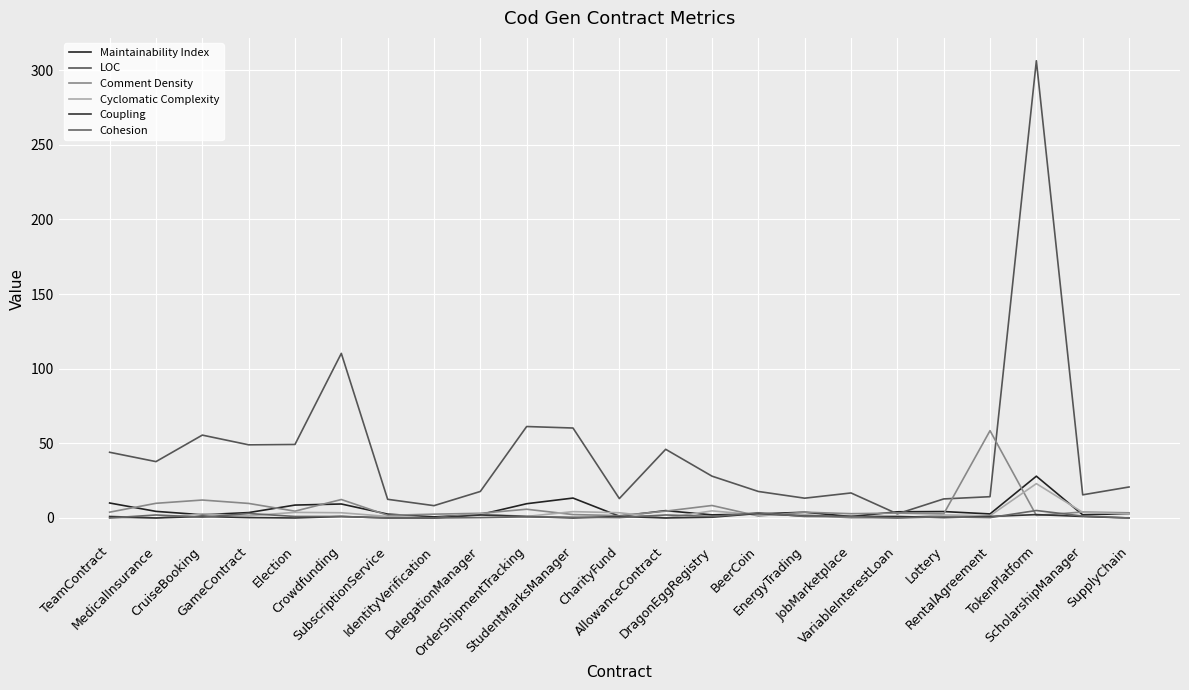

How many lines are shown in the chart?

6